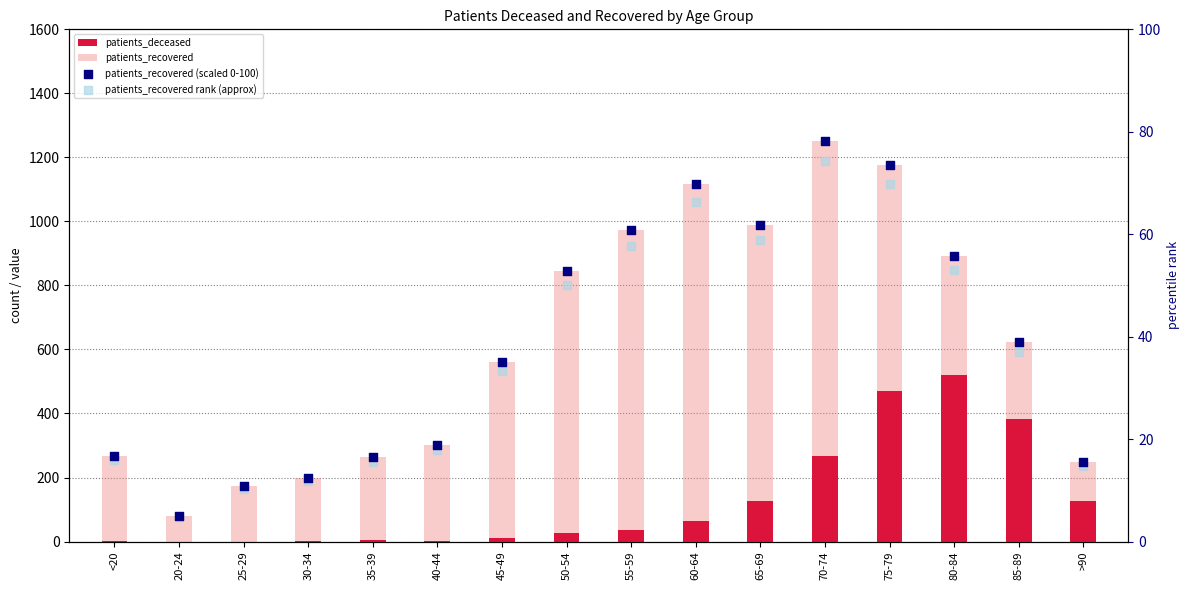

At how many categories does at least one series exceed 438?

9